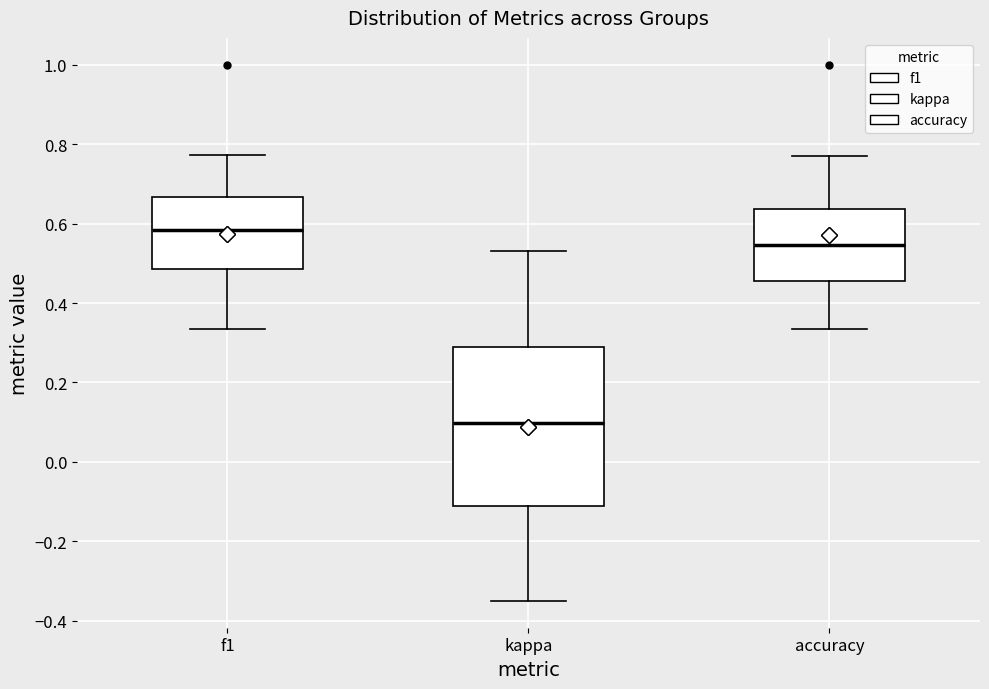

Reading left to right, read every box against the y-axis: the position of its median line, the range the box covers, and the ends of its whiskers. The values are not printed on the chart, so give them approximately, as read against the axis.

f1: median 0.58, box 0.48 to 0.66, whiskers 0.34 to 0.78
kappa: median 0.10, box -0.12 to 0.30, whiskers -0.34 to 0.54
accuracy: median 0.54, box 0.46 to 0.64, whiskers 0.34 to 0.76